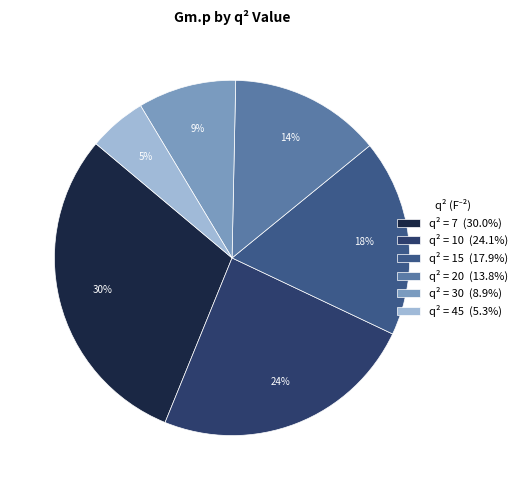

To the nearest percent, what is the combined percentage of q² = 10 (24.1%) and q² = 45 (5.3%)?

29%